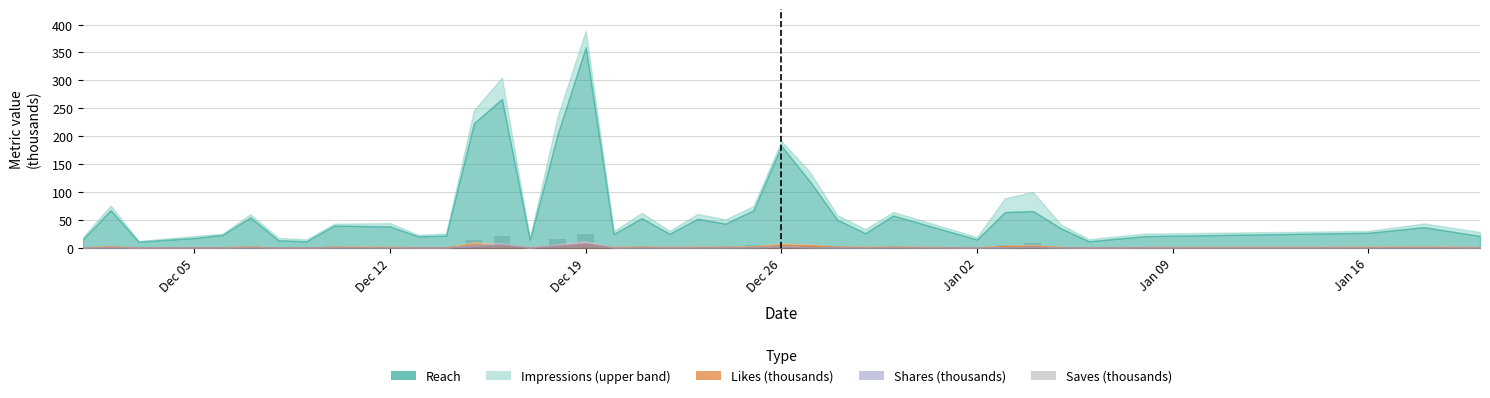

What is the greatest value displayed?

24.5